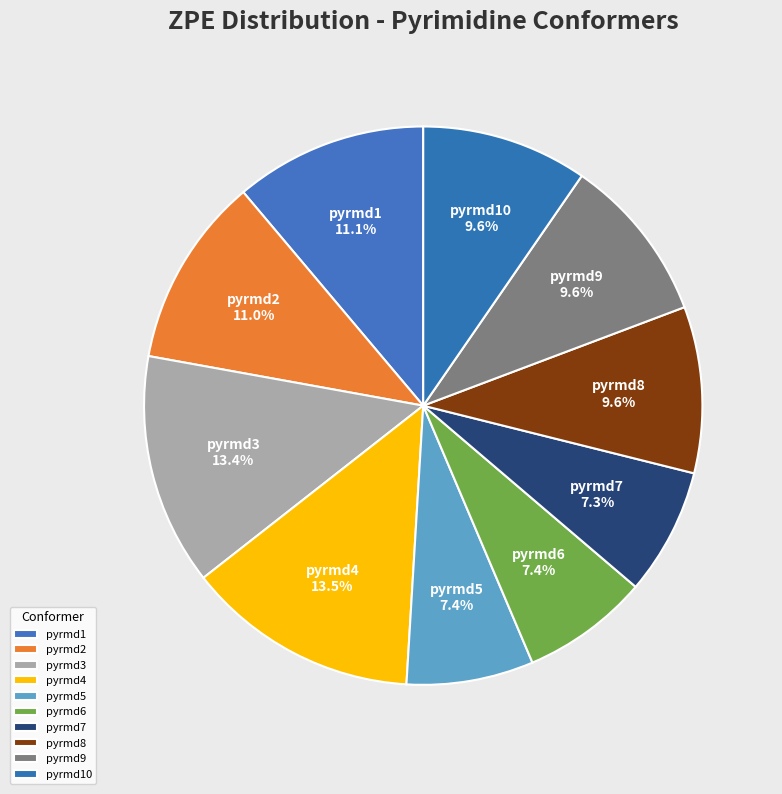

To the nearest percent, what is the difference between the pyrmd7 and pyrmd3 slice percentages?

6%